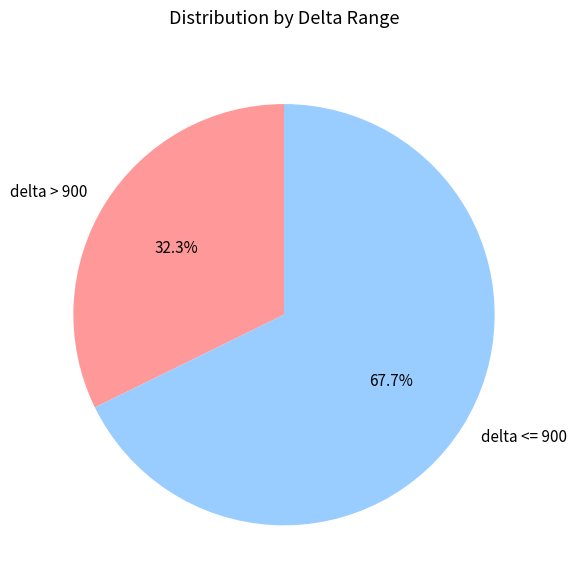

What is the ratio of the value at delta <= 900 to the value at delta > 900?

2.1